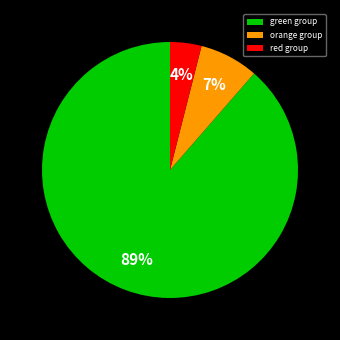

To the nearest percent, what is the difference between the largest and smallest slice percentages?

85%